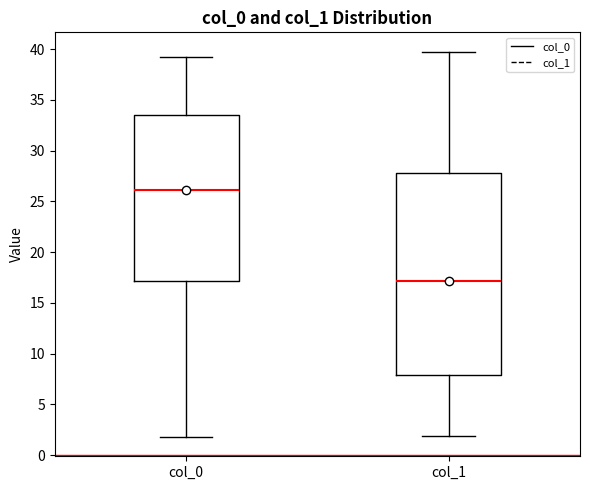

Which box's median line is the lowest?

col_1